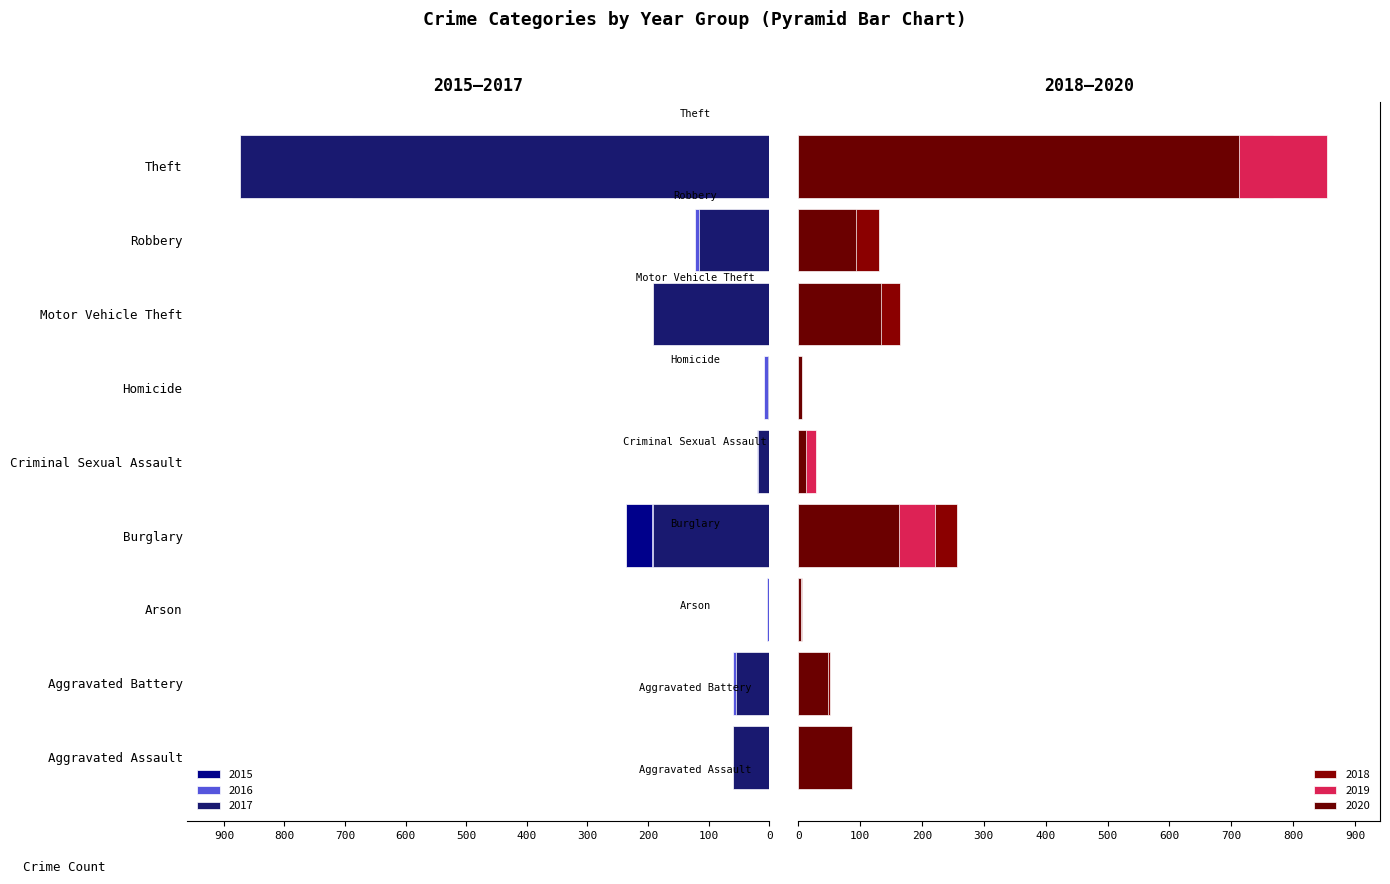

Which has a higher value, Motor Vehicle Theft or Criminal Sexual Assault?

Criminal Sexual Assault